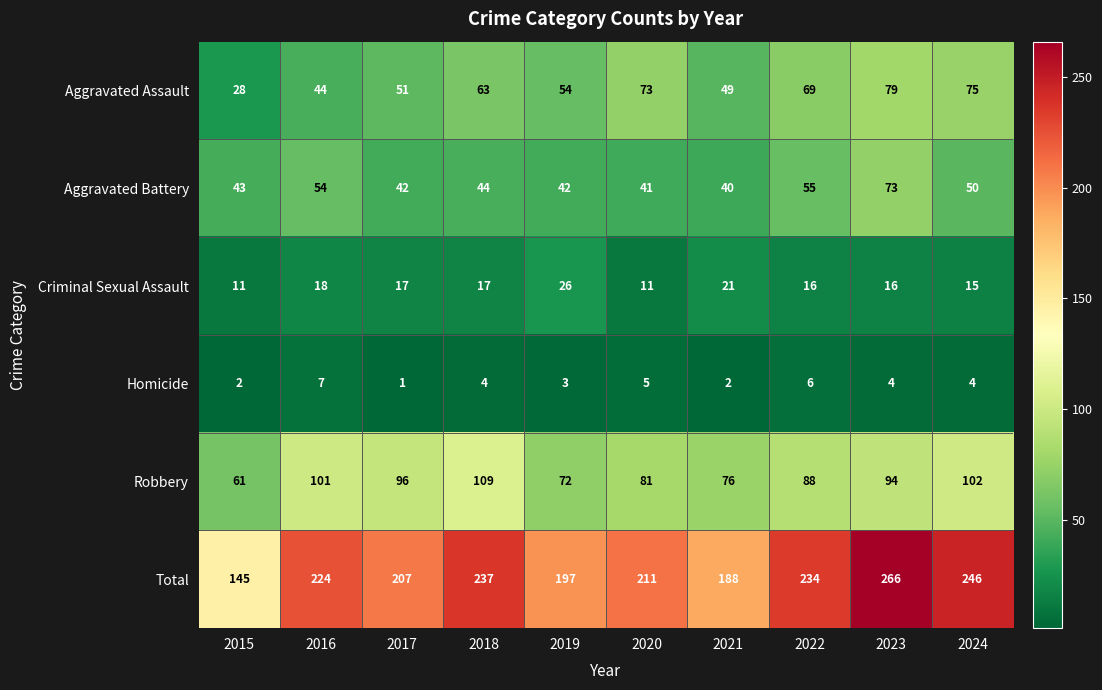

At which category is the sum across all series the highest?

2023